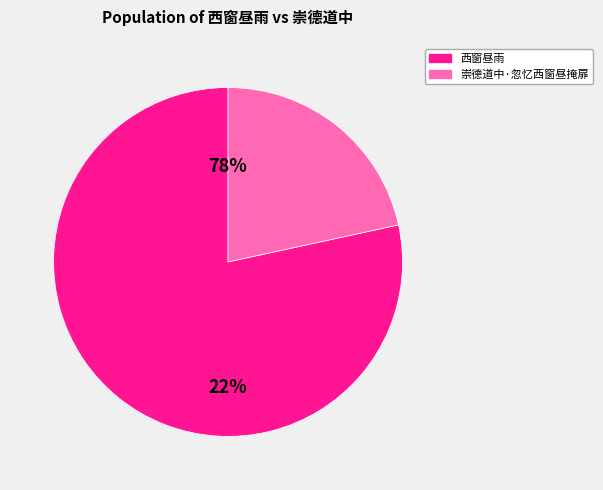

Do 西窗昼雨 and 崇德道中·忽忆西窗昼掩扉 together represent more than half of the pie?

Yes